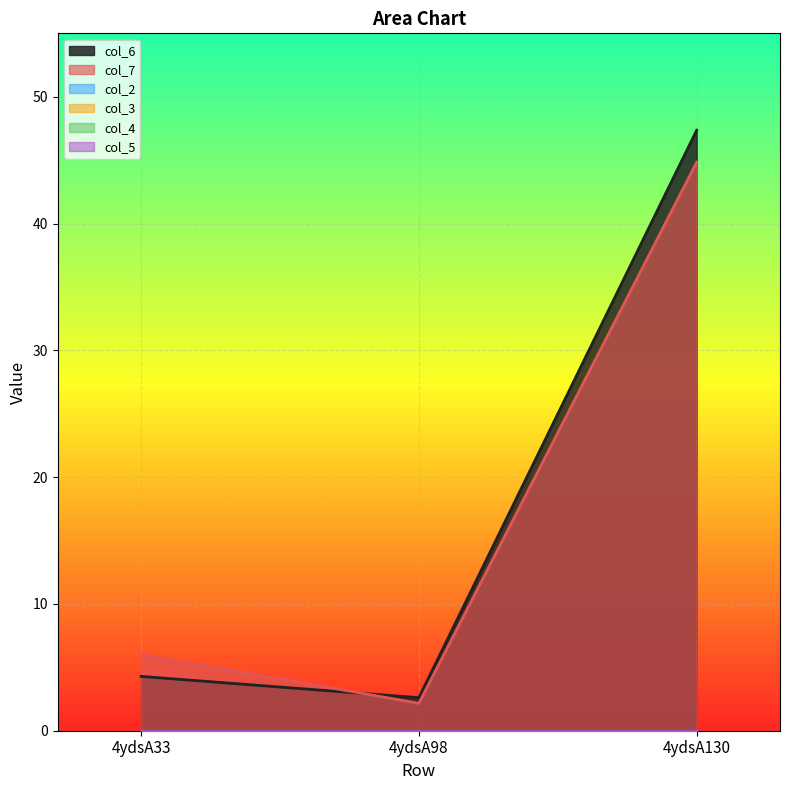

Is the value of col_4 at 4ydsA33 greater than the value of col_7 at 4ydsA98?

No